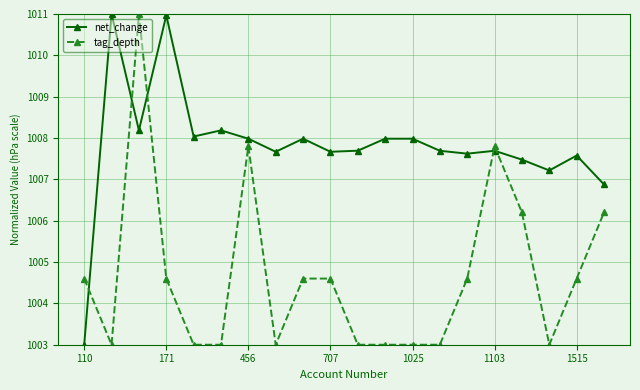

Is this an area chart (filled region under the line)?

No